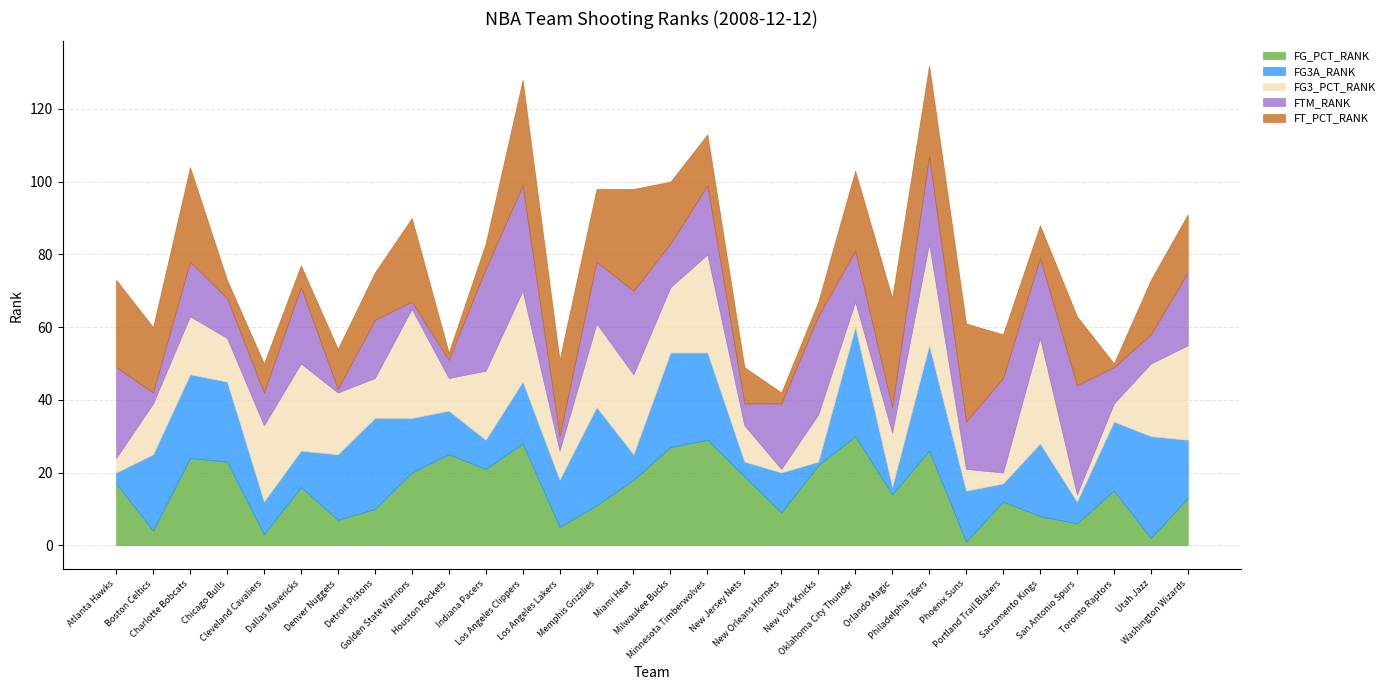

Which category has the highest value across all series?

Oklahoma City Thunder